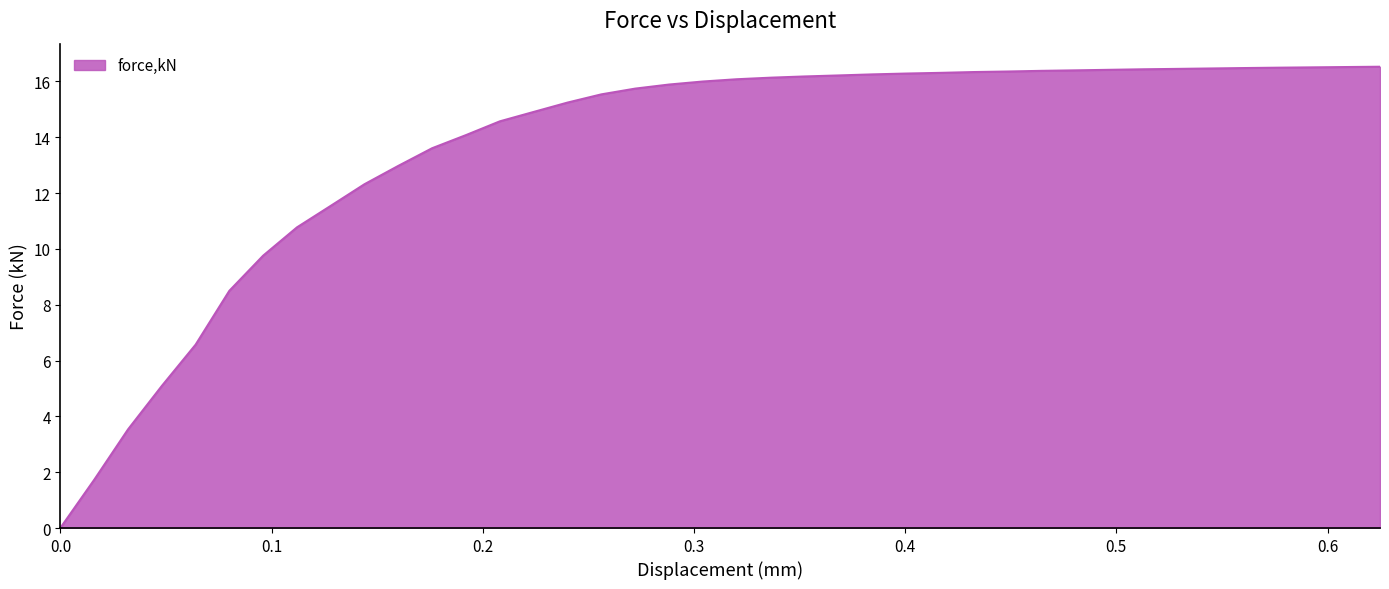

What is the greatest value displayed?

16.5